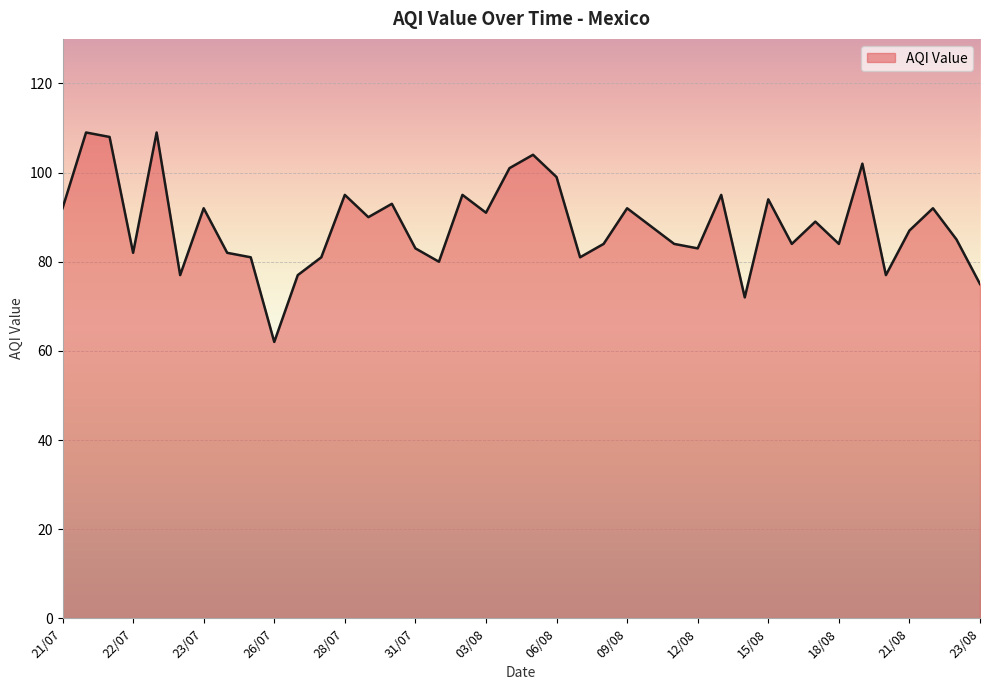

What is the difference between the maximum and minimum values?

47